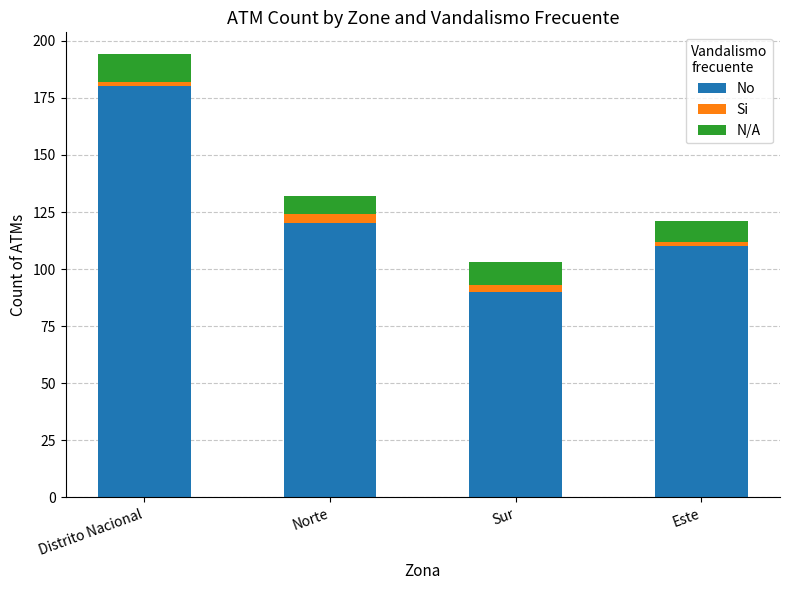

What is the difference between the second highest and second lowest values in the No series?

10